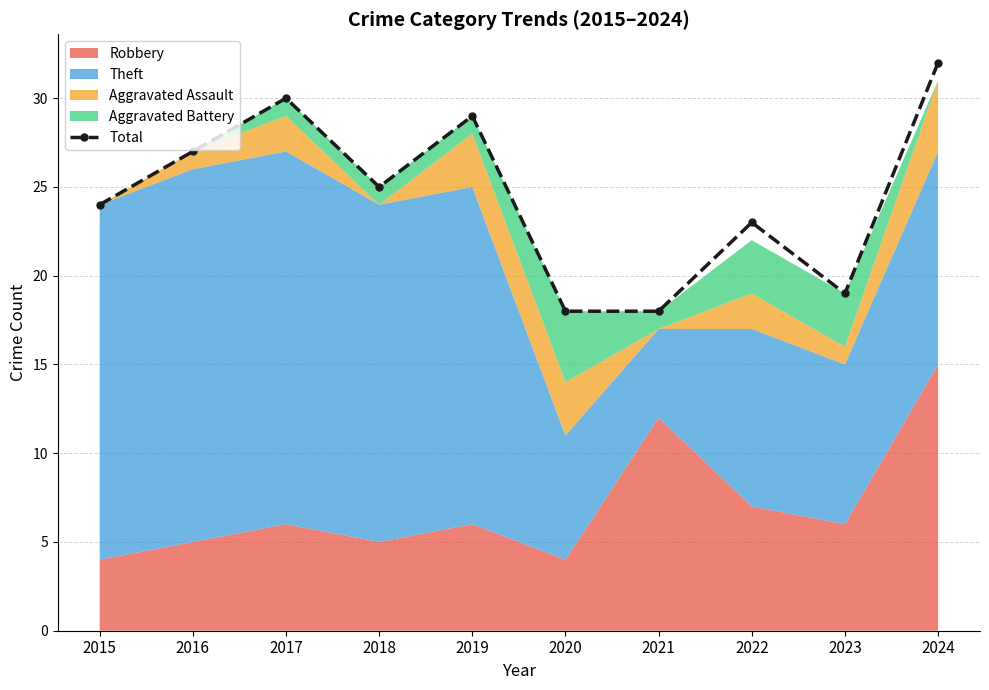

Approximately how many times larger is the value at 2017 compared to 2021?

1.7